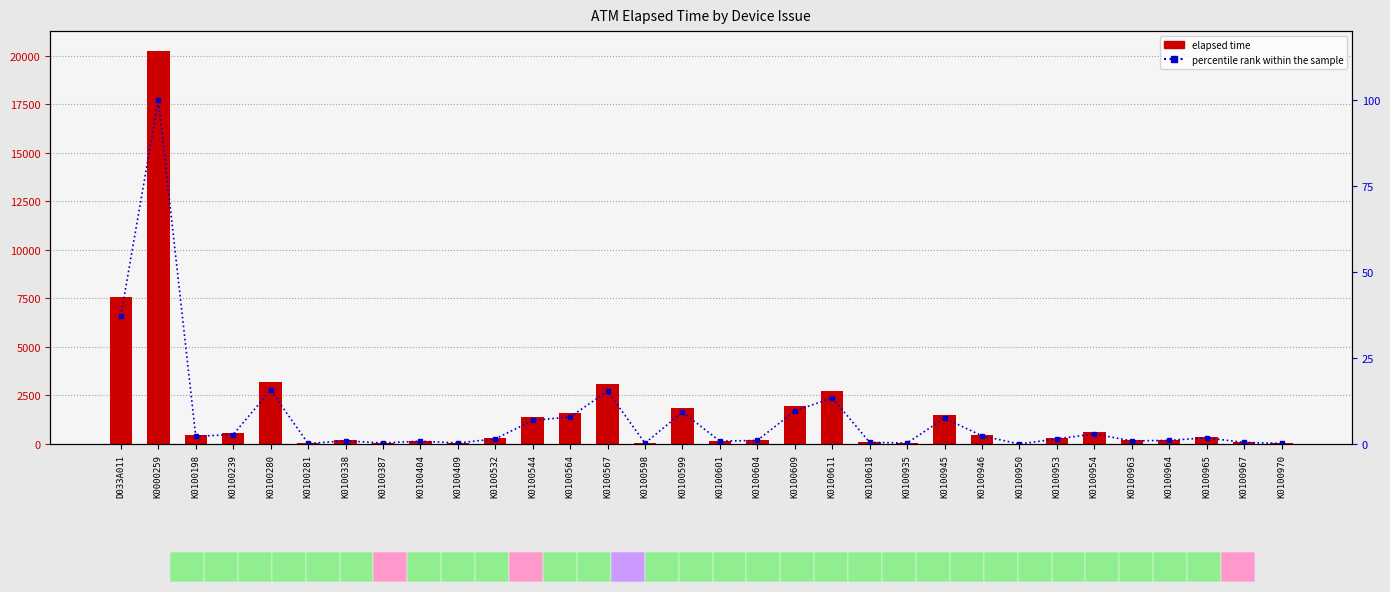

Reading left to right, what are all the values shown in this chart?

elapsed time: D033A011=7550.0	K0000259=20257.0	K0100198=452.0	K0100239=556.0	K0100280=3169.0	K0100281=33.0	K0100338=183.0	K0100387=60.0	K0100404=167.0	K0100409=60.0	K0100532=304.0	K0100544=1384.0	K0100564=1594.0	K0100567=3109.0	K0100598=47.0	K0100599=1879.0	K0100601=167.0	K0100604=214.0	K0100609=1939.0	K0100611=2721.0	K0100618=93.0	K0100935=60.0	K0100945=1519.0	K0100946=481.0	K0100950=0.0	K0100953=304.0	K0100954=593.0	K0100963=183.0	K0100964=214.0	K0100965=363.0	K0100967=93.0	K0100970=33.0
percentile rank within the sample: D033A011=37.3	K0000259=100.0	K0100198=2.2	K0100239=2.7	K0100280=15.6	K0100281=0.2	K0100338=0.9	K0100387=0.3	K0100404=0.8	K0100409=0.3	K0100532=1.5	K0100544=6.8	K0100564=7.9	K0100567=15.3	K0100598=0.2	K0100599=9.3	K0100601=0.8	K0100604=1.1	K0100609=9.6	K0100611=13.4	K0100618=0.5	K0100935=0.3	K0100945=7.5	K0100946=2.4	K0100950=0.0	K0100953=1.5	K0100954=2.9	K0100963=0.9	K0100964=1.1	K0100965=1.8	K0100967=0.5	K0100970=0.2